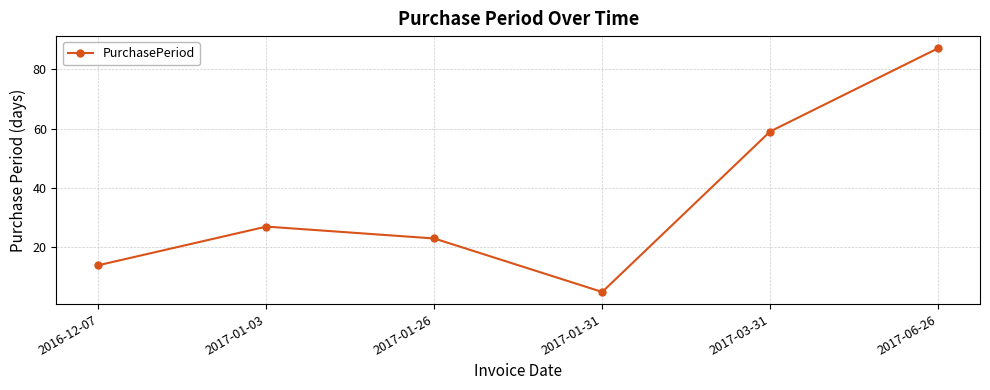

Which category has the lowest value across all series?

2017-01-31